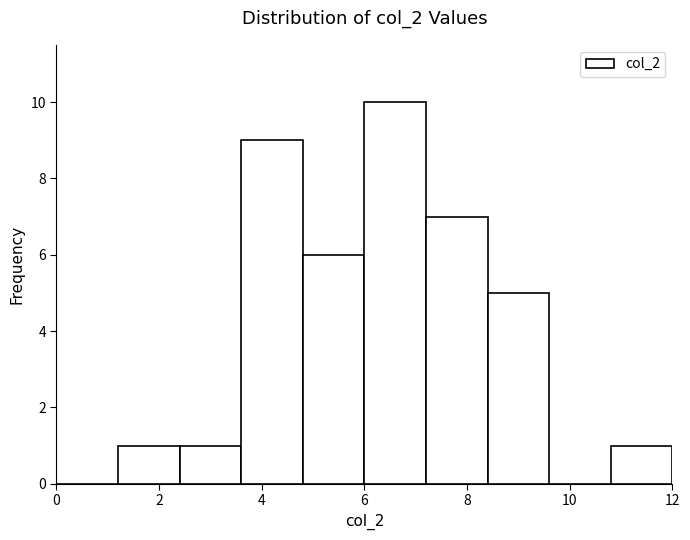

Reading left to right, transcribe this chart: for each bar, give the range it covers on the x-axis and its height. The values are not printed on the chart, so give them approximately, as read against the axis.

0.0 to 1.2: 0
1.2 to 2.4: 1
2.4 to 3.6: 1
3.6 to 4.8: 9
4.8 to 6.0: 6
6.0 to 7.2: 10
7.2 to 8.4: 7
8.4 to 9.6: 5
9.6 to 10.8: 0
10.8 to 12.0: 1